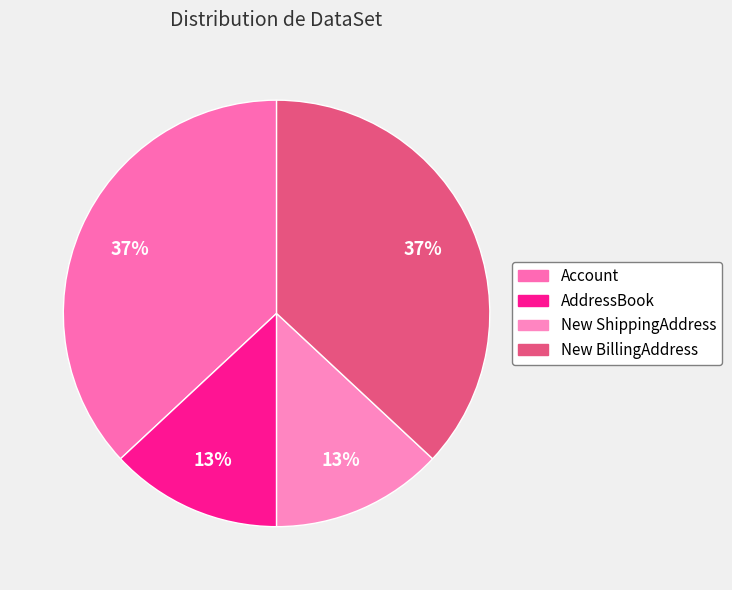

How many slices are in this pie chart?

4